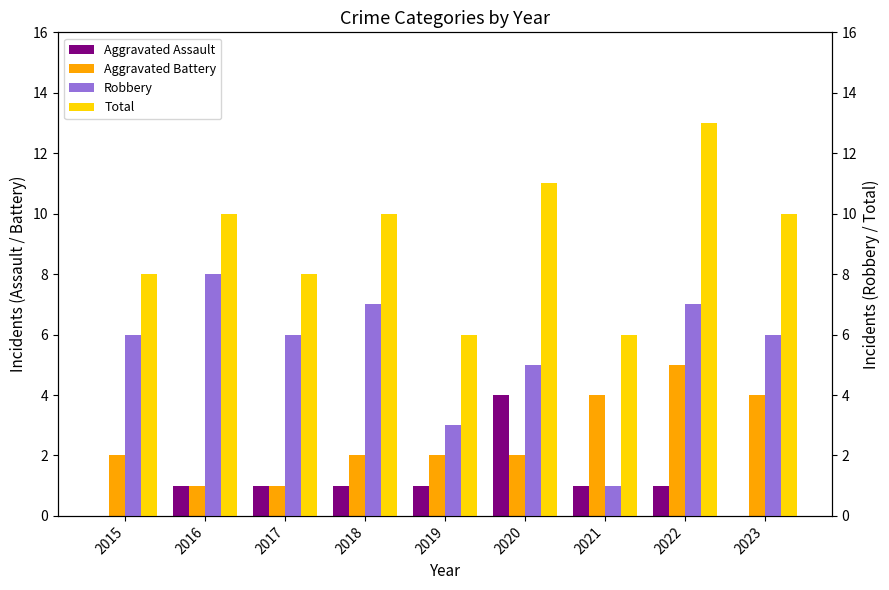

At which label is Aggravated Battery closest to 3?

2015